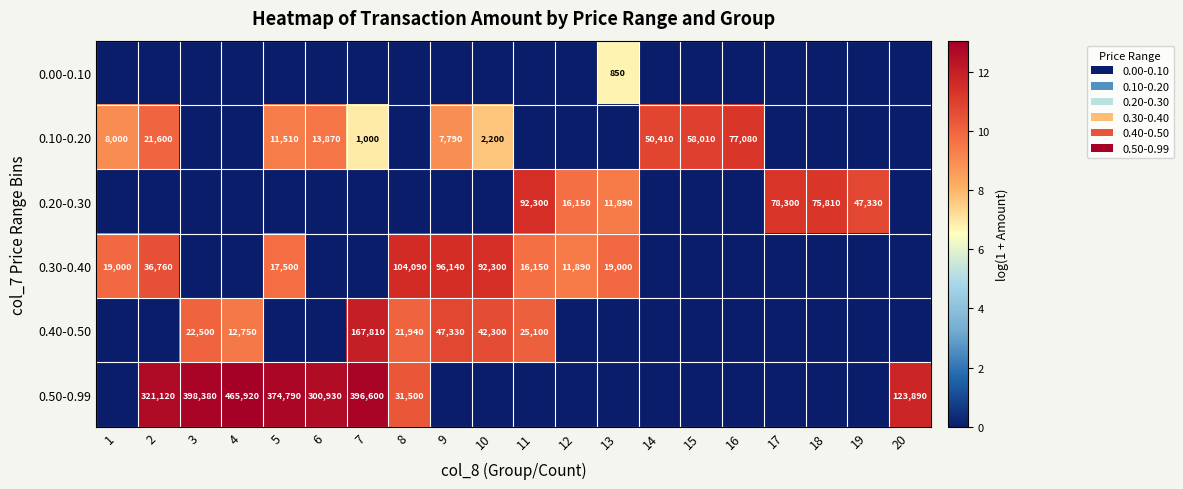

What is the sum of the 0.10-0.20 values at 2 and 9?

29390